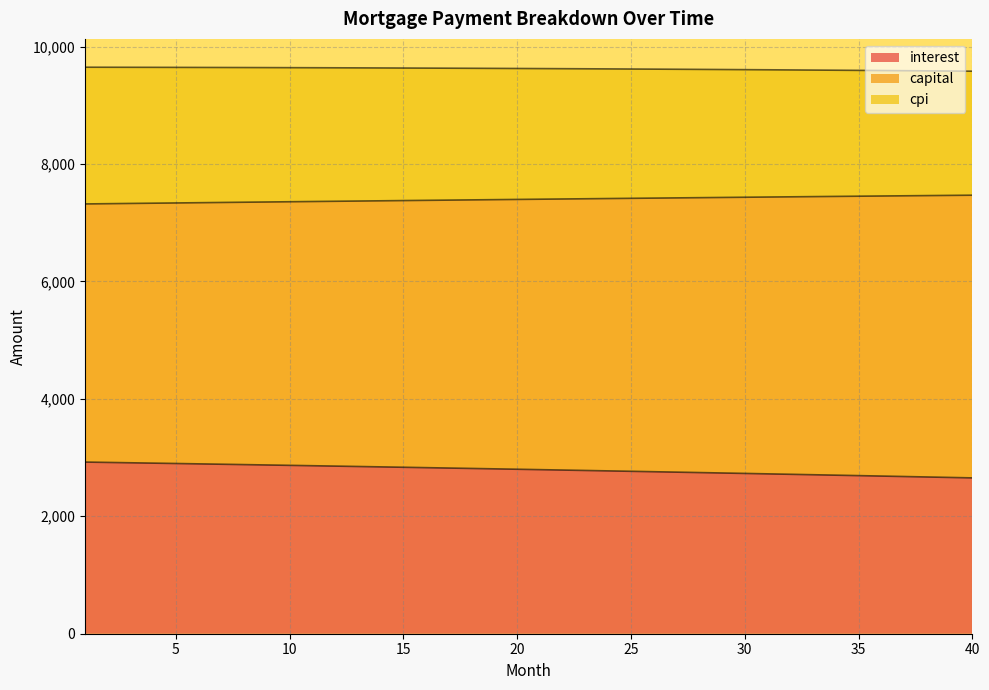

What is the maximum value for interest?

2923.5